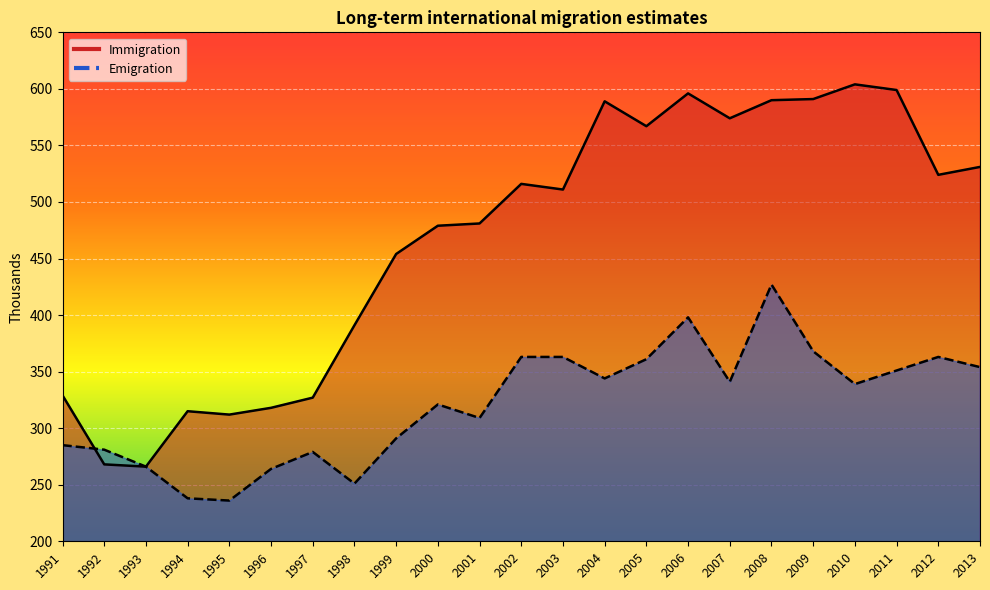

At which label does Immigration first exceed 511?

2002